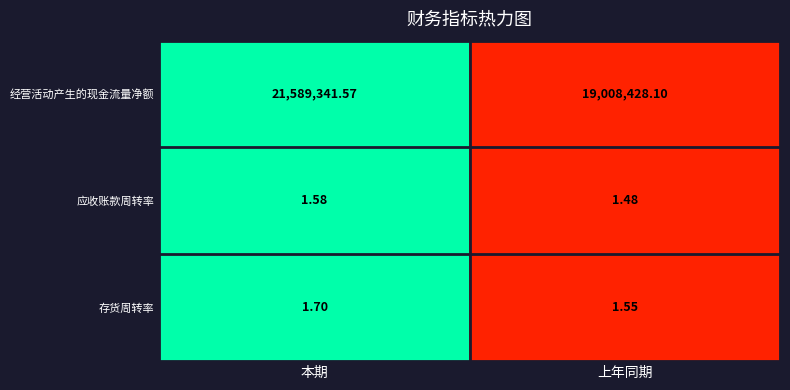

Count the number of data series in this chart.

3